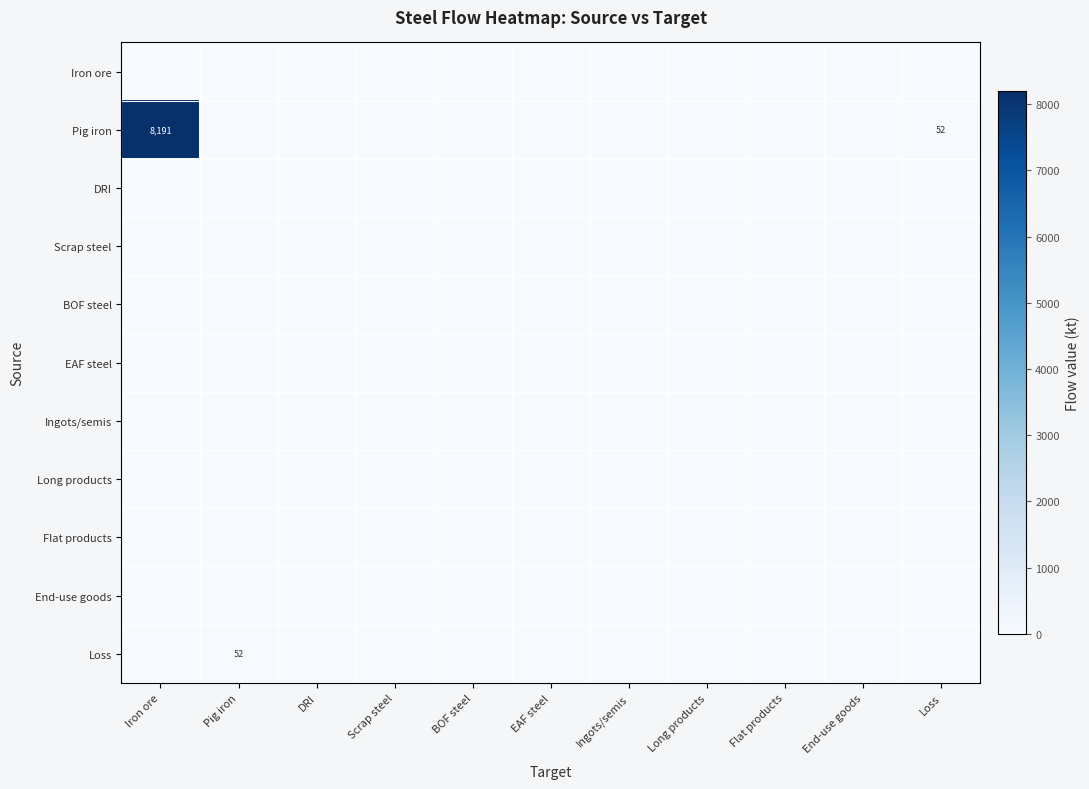

Is it true that Pig iron equals 4836 at Iron ore?

False